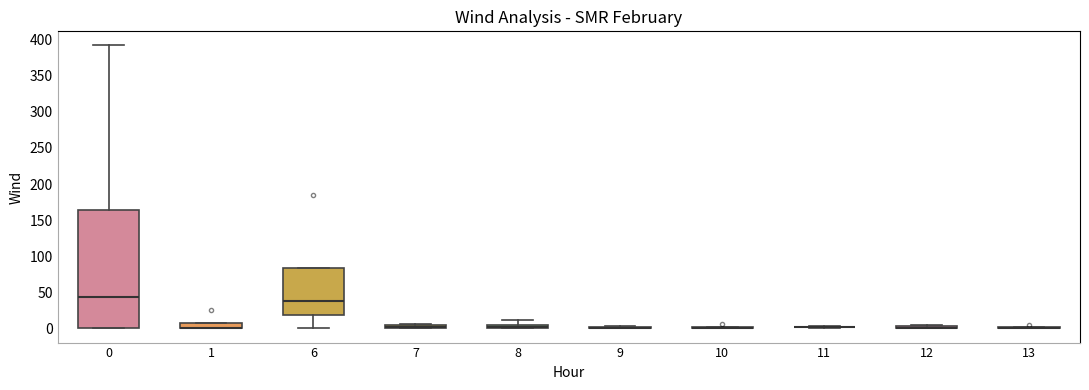

Which box is the tallest, from its lower edge to its upper edge?

0